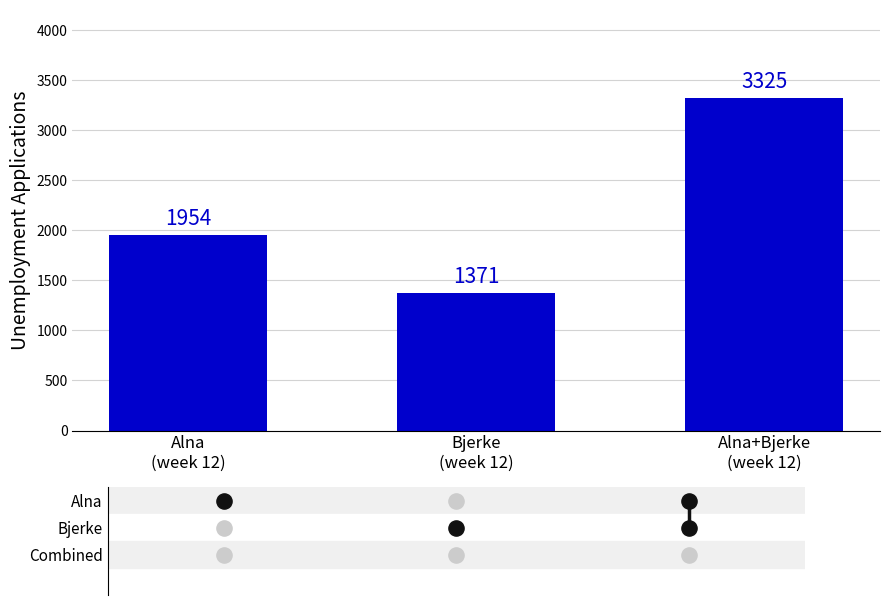

What is the ratio of the value at Bjerke
(week 12) to the value at Alna+Bjerke
(week 12)?

0.4